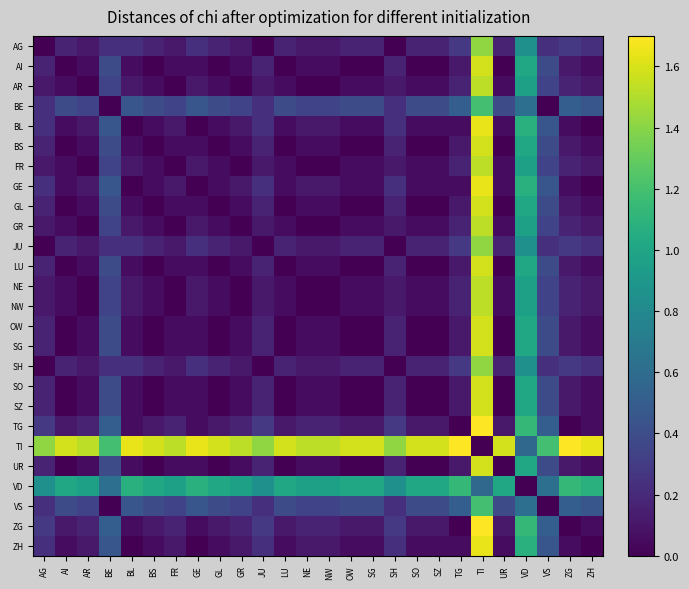

At which category does the chart reach its minimum across all series?

AG